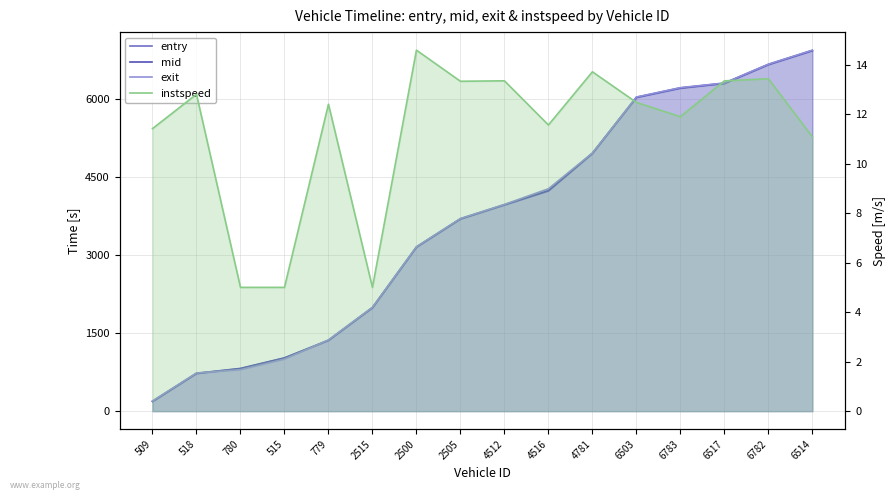

Which series has the largest range (max minus min)?

exit